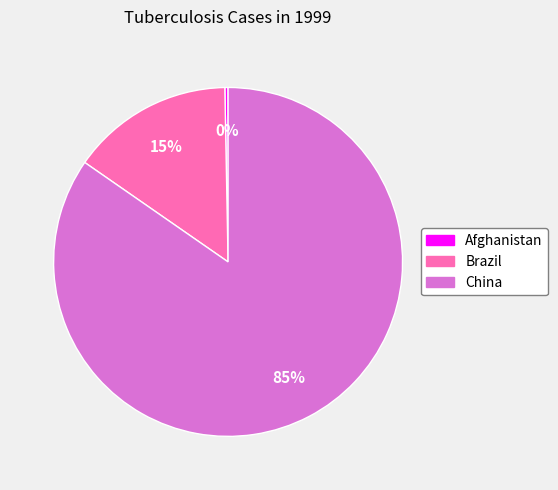

To the nearest percent, what portion does China represent?

85%